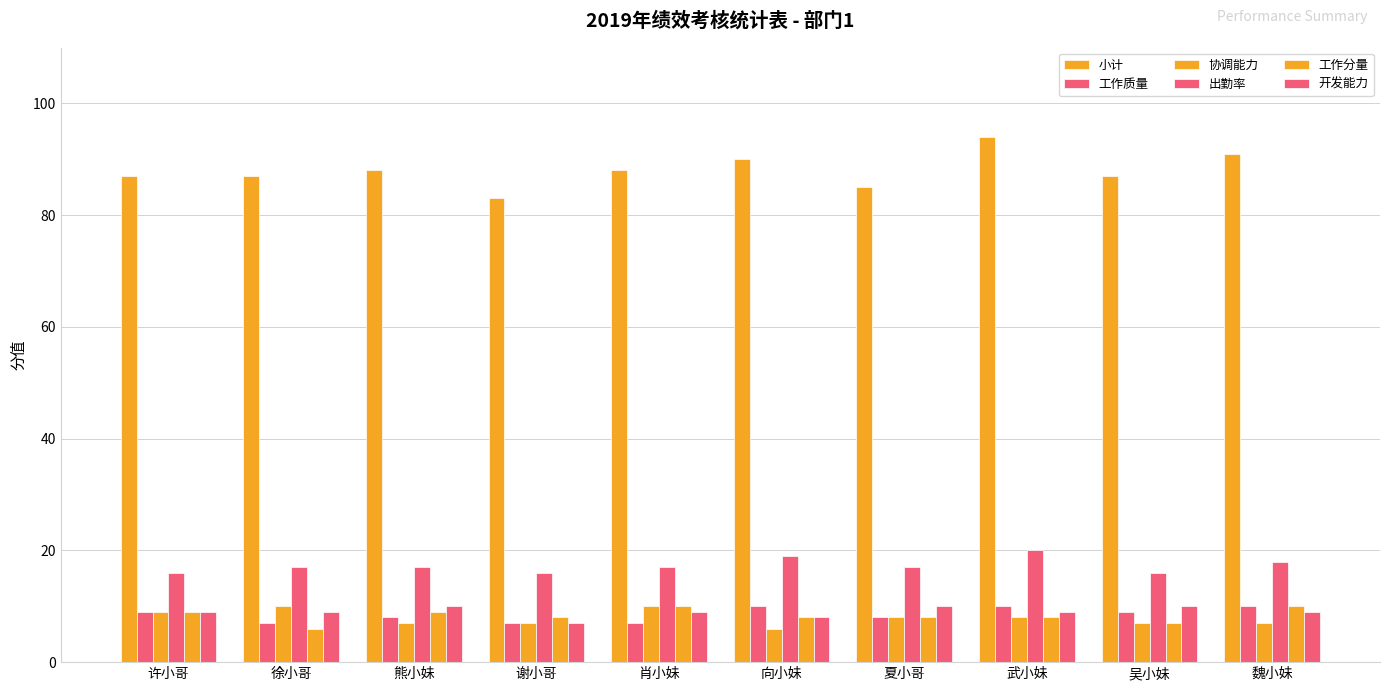

Does the chart contain any negative values?

No